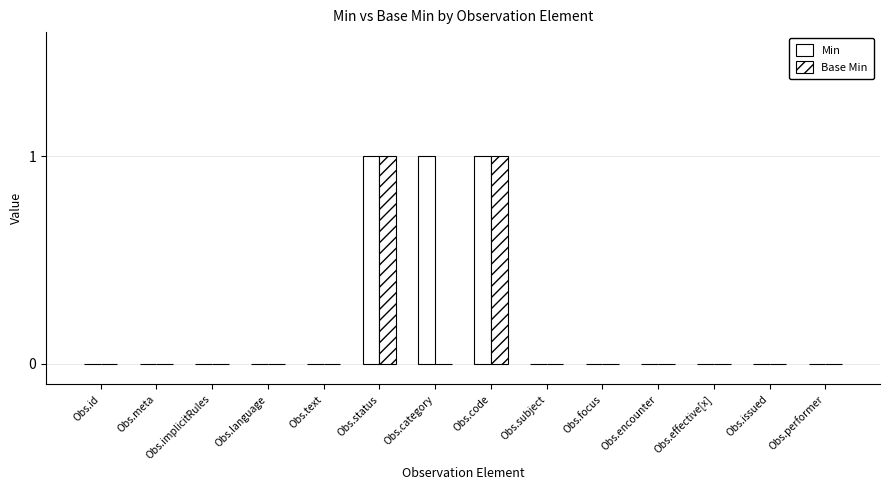

Which category has the lowest value across all series?

Obs.id